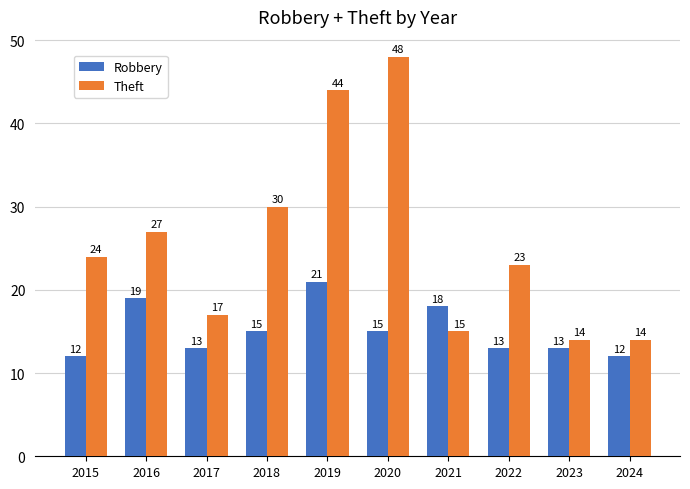

Rank the series at 2015 from highest to lowest value.

Theft, Robbery